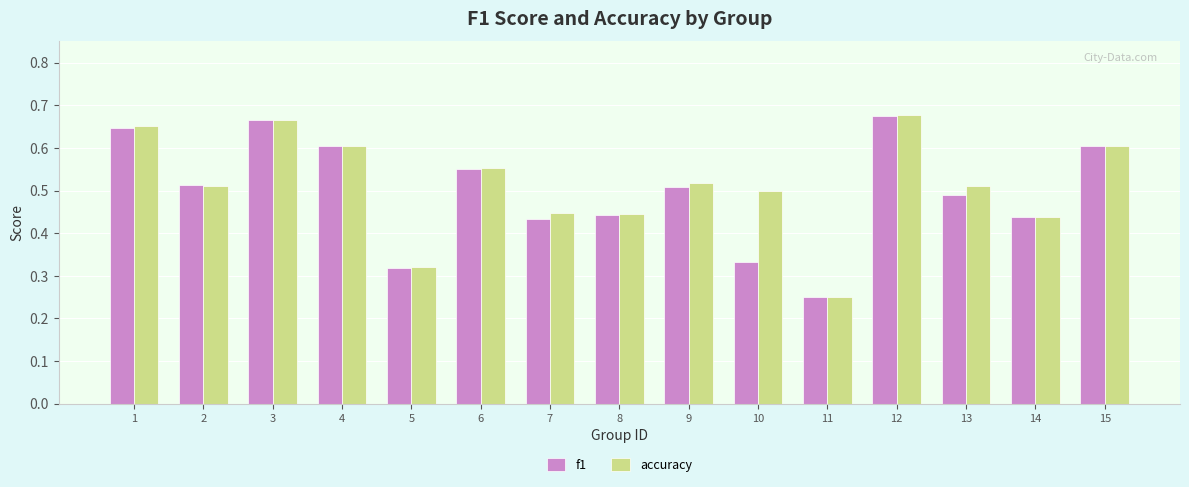

At which category is the sum across all series the highest?

12